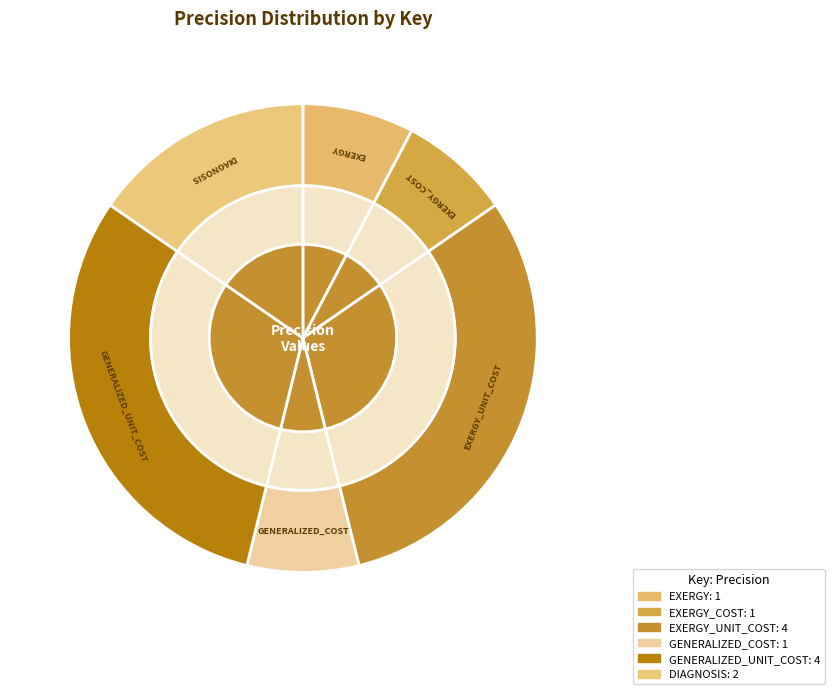

Rank the categories by value from lowest to highest.

EXERGY, EXERGY_COST, GENERALIZED_COST, DIAGNOSIS, EXERGY_UNIT_COST, GENERALIZED_UNIT_COST